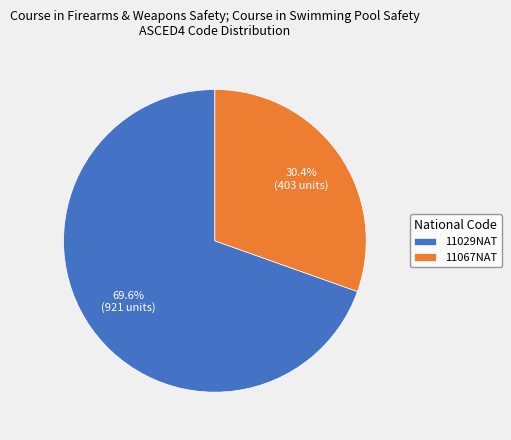

What percentage is the 11029NAT slice, to the nearest percent?

70%